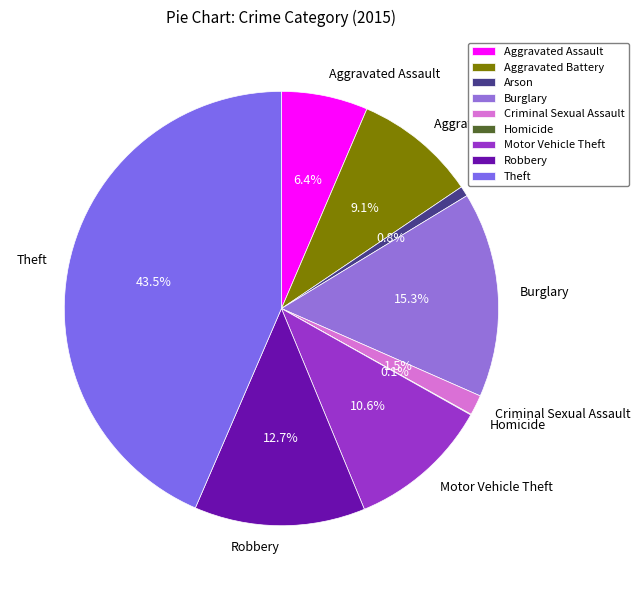

To the nearest percent, what portion does Aggravated Battery represent?

9%